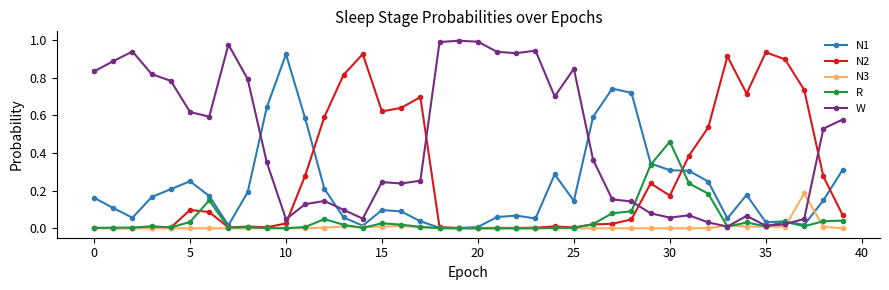

Which series has the largest total across all categories?

W